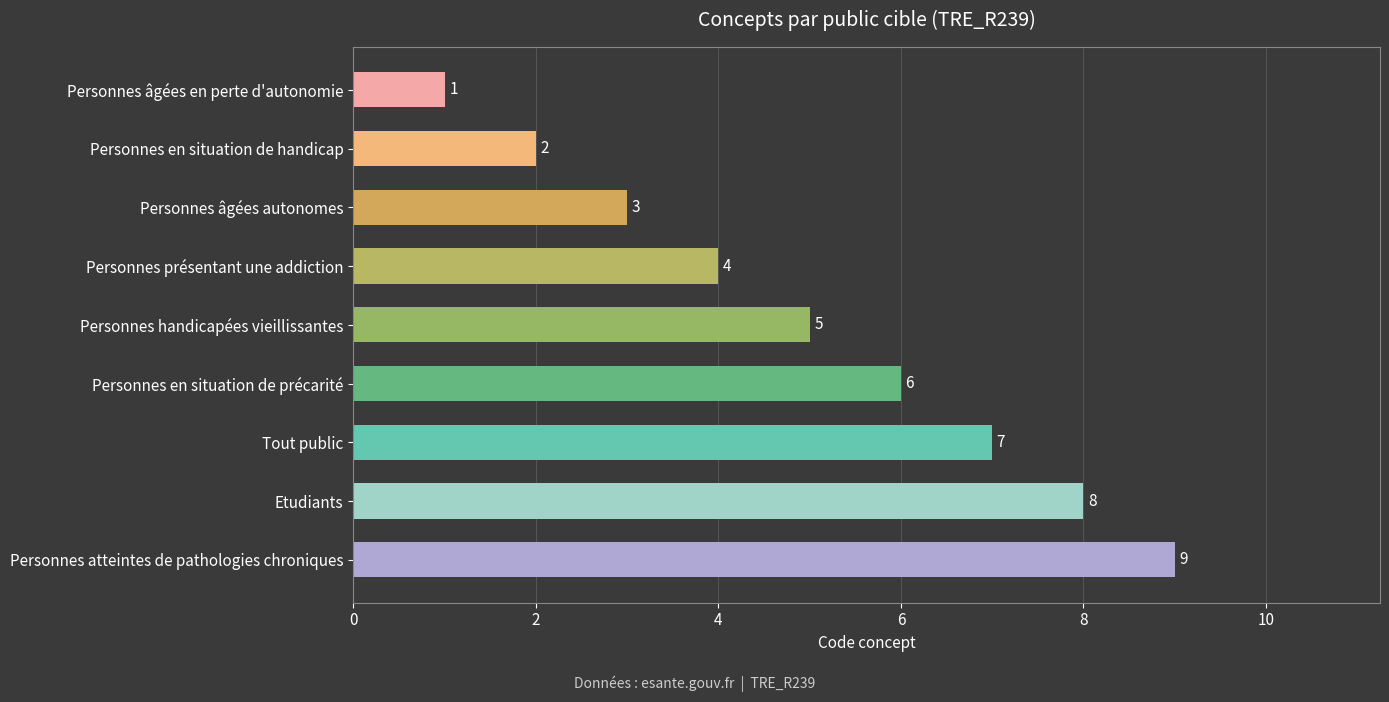

Count the values in the range 3 to 7.

5